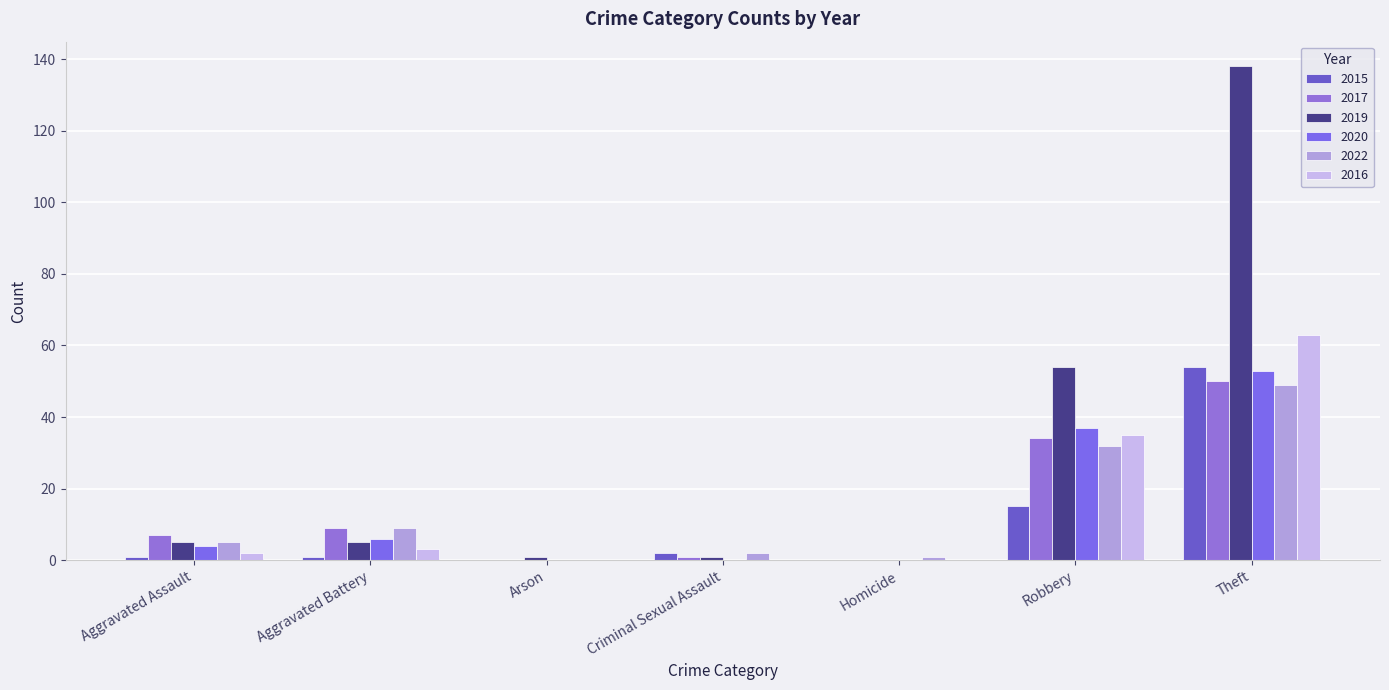

Count the number of data series in this chart.

6